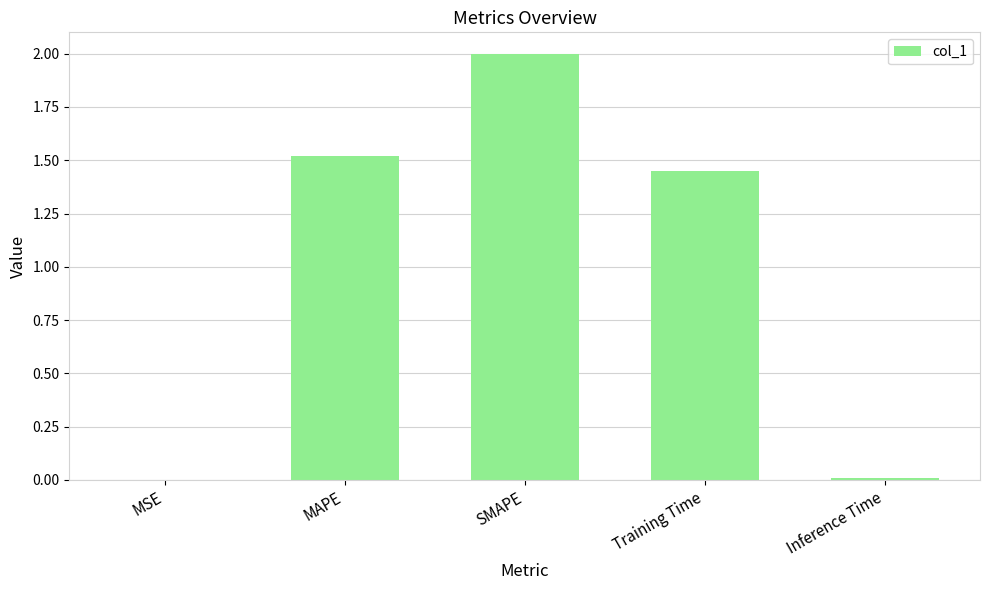

Which has a higher value, MAPE or Training Time?

MAPE